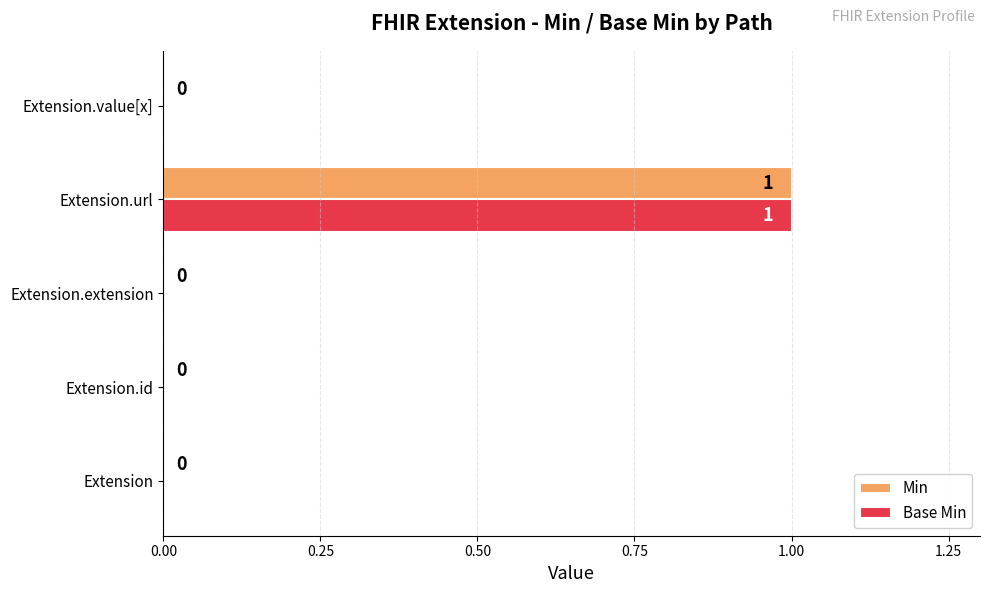

Is the value of Min at Extension.url greater than the value of Base Min at Extension.extension?

Yes